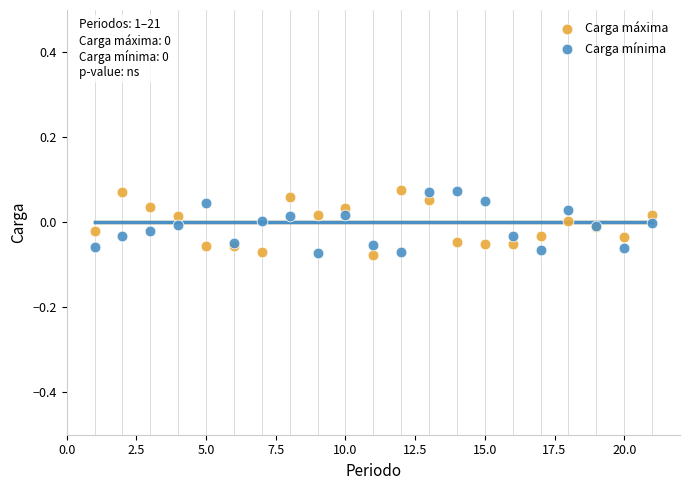

What is the X range (max minus min) for the scatter plot?

20.0